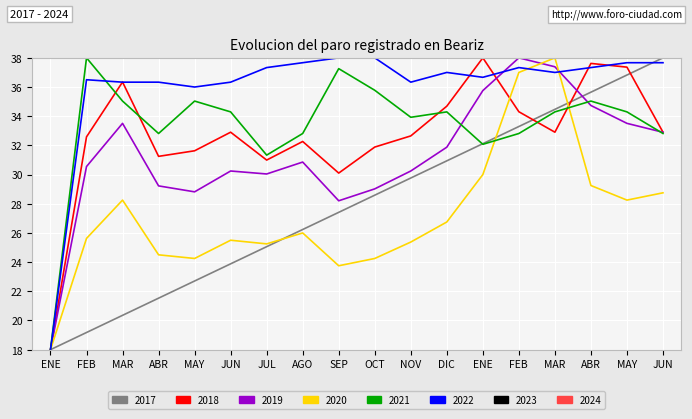

Does the chart have visible grid lines?

Yes